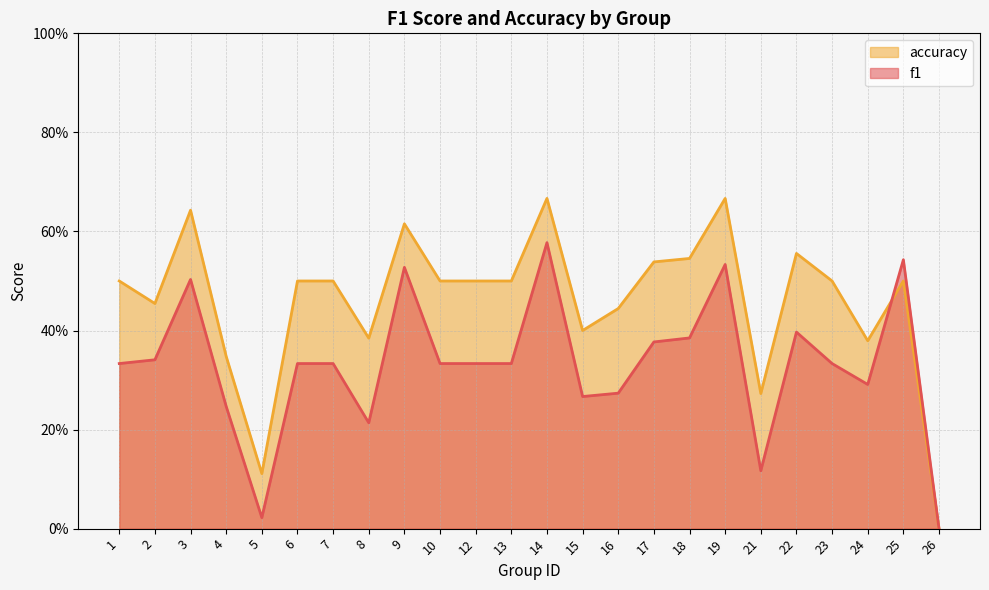

What is the approximate value of accuracy at 7?

0.5